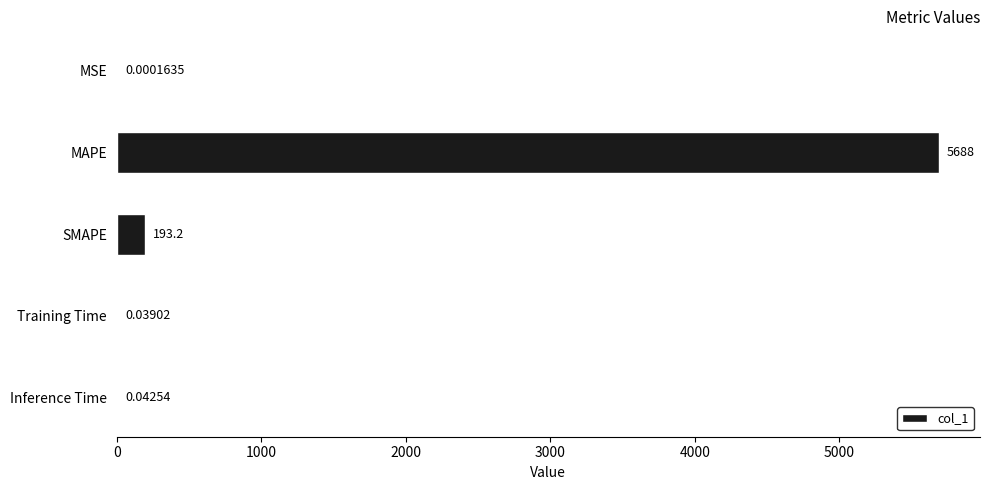

Are the bars horizontal?

Yes